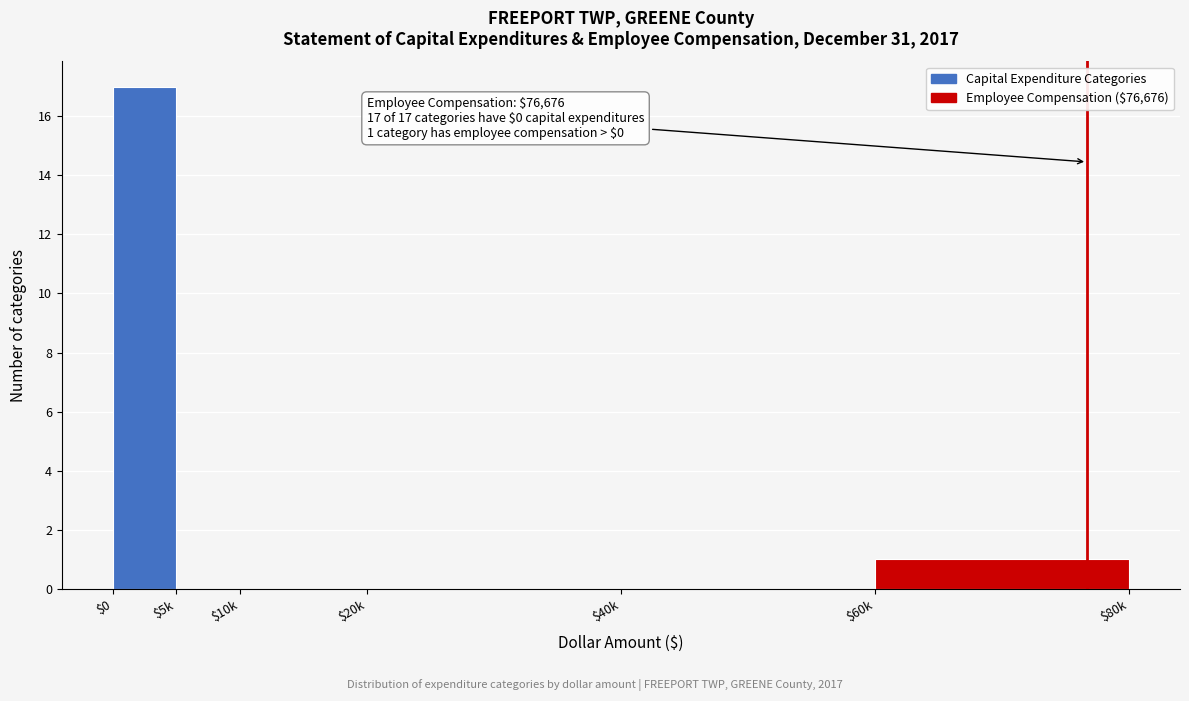

Which label corresponds to the largest value in the chart?

$0